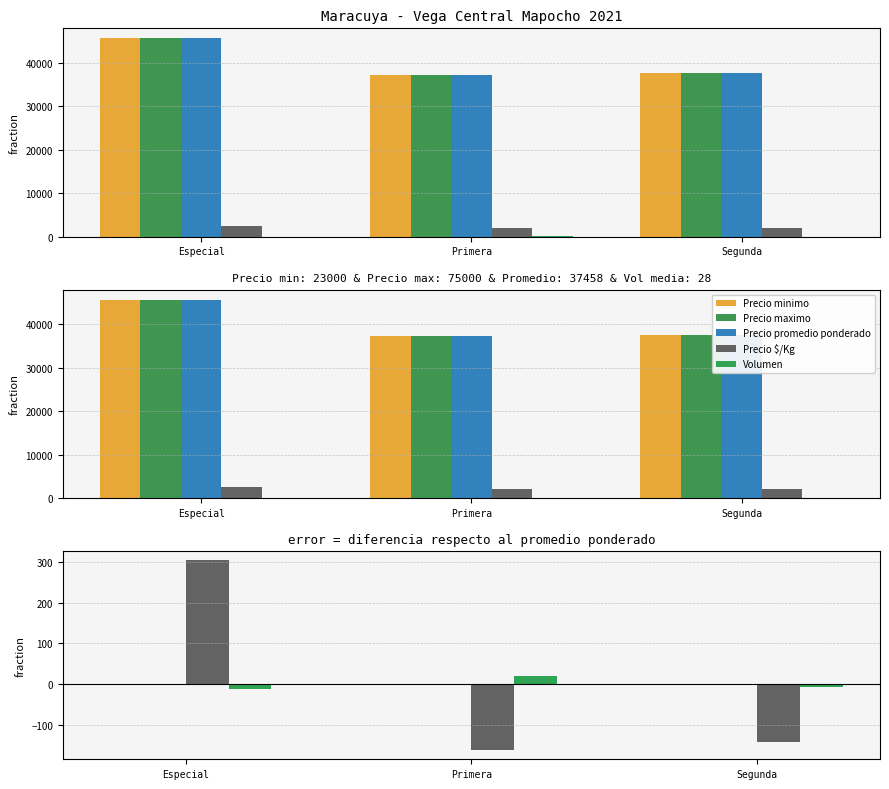

Is it true that Precio promedio ponderado equals 60868.3 at Especial?

False